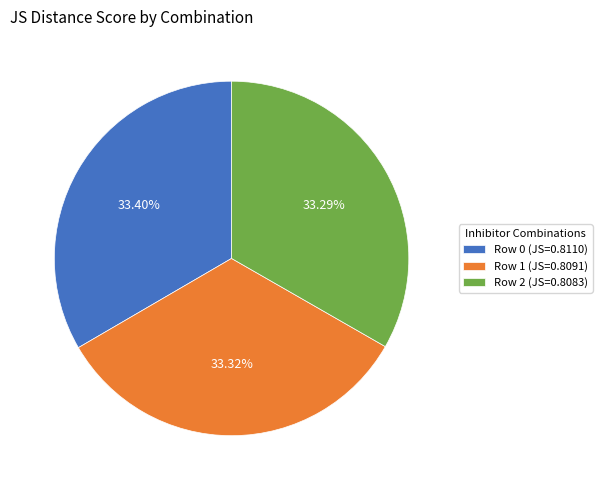

What percentage do Row 2 and Row 1 together represent?

66.6%